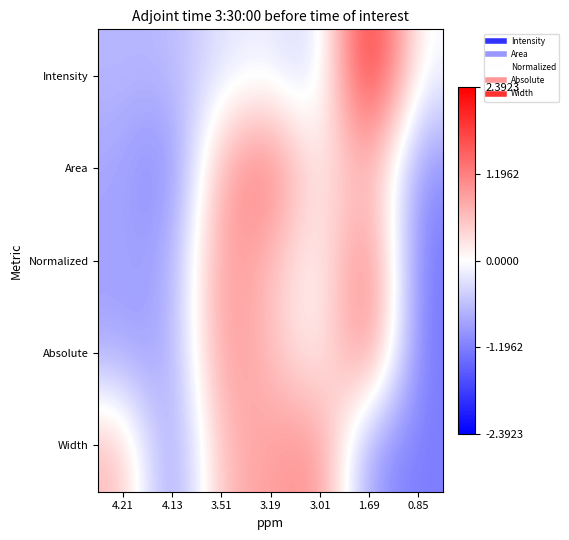

Reading right to left, extract all data points from this chart.

Intensity: 0.85=-0.1	1.69=2.4	3.01=-0.5	3.19=-0.2	3.51=-0.3	4.13=-0.7	4.21=-0.7
Area: 0.85=-1.1	1.69=0.9	3.01=-0.0	3.19=1.4	3.51=0.8	4.13=-1.2	4.21=-0.8
Normalized: 0.85=-1.3	1.69=1.5	3.01=-0.1	3.19=0.6	3.51=1.1	4.13=-0.9	4.21=-0.9
Absolute: 0.85=-1.3	1.69=1.5	3.01=-0.1	3.19=0.6	3.51=1.1	4.13=-0.9	4.21=-0.8
Width: 0.85=-1.2	1.69=-1.0	3.01=1.2	3.19=0.9	3.51=0.7	4.13=-1.2	4.21=0.7